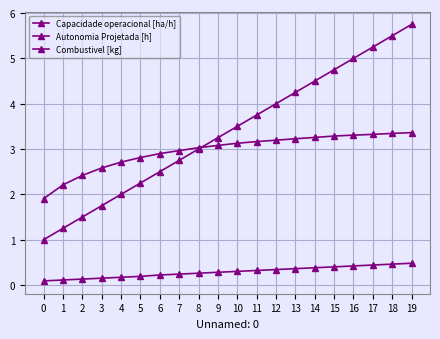

True or false: Capacidade operacional [ha/h] and Autonomia Projetada [h] cross at least once.

False